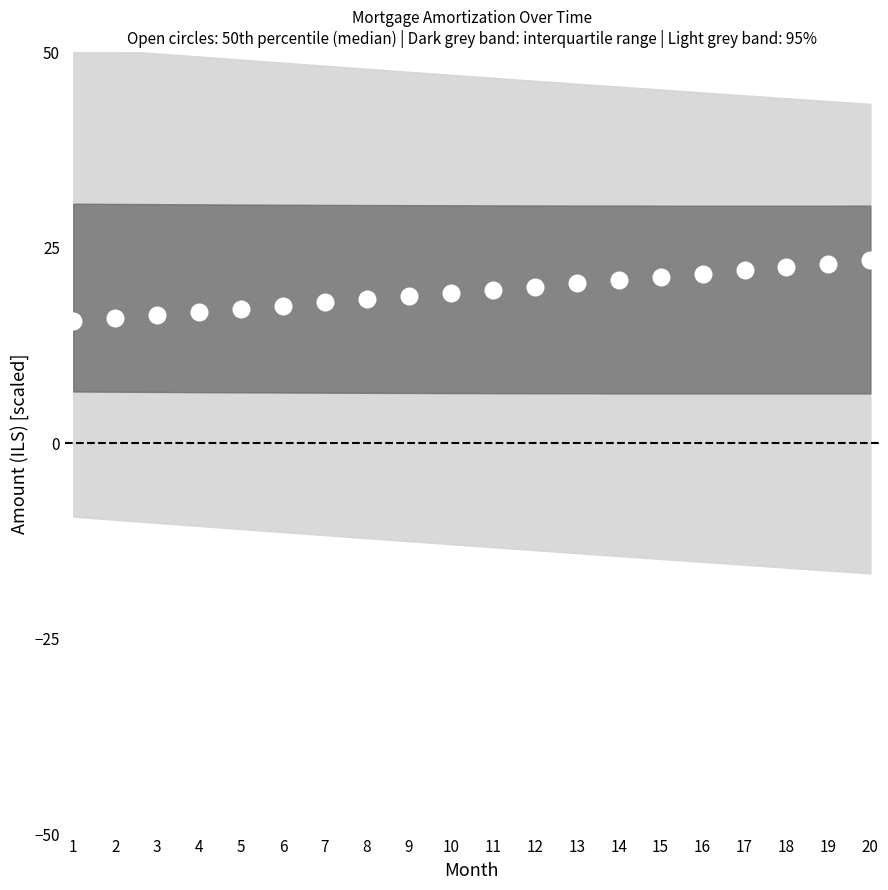

What is the range of X values (max minus min)?

19.0